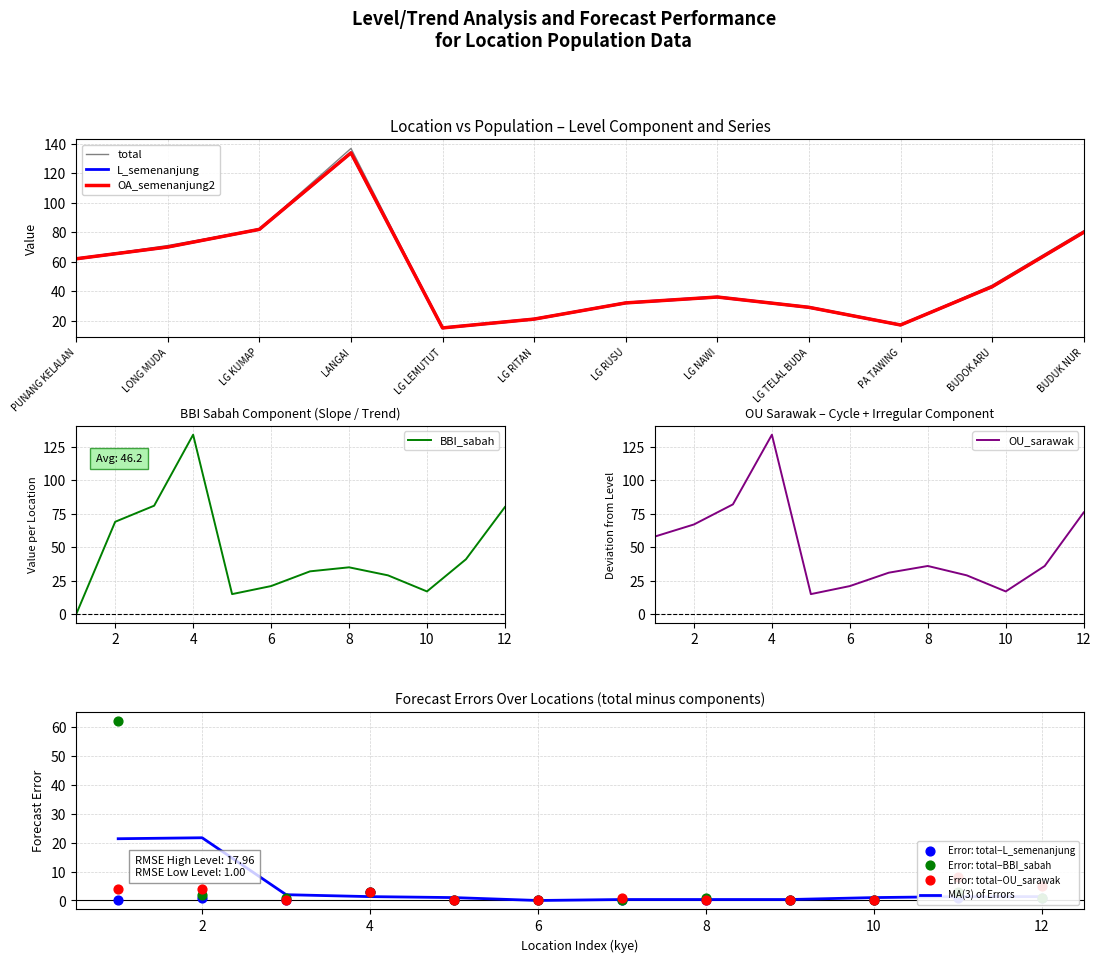

Is the value of OU_sarawak at LG LEMUTUT greater than the value of OA_semenanjung2 at LG RUSU?

No